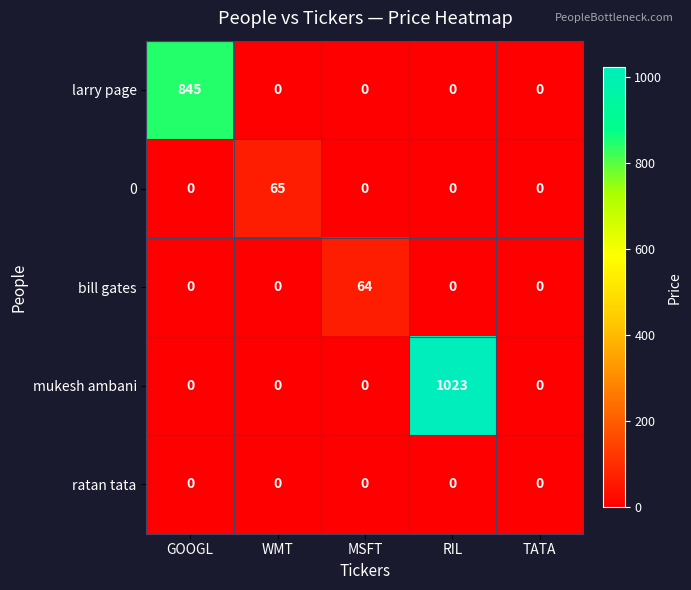

The 0 series shows 41 at MSFT. True or false?

False